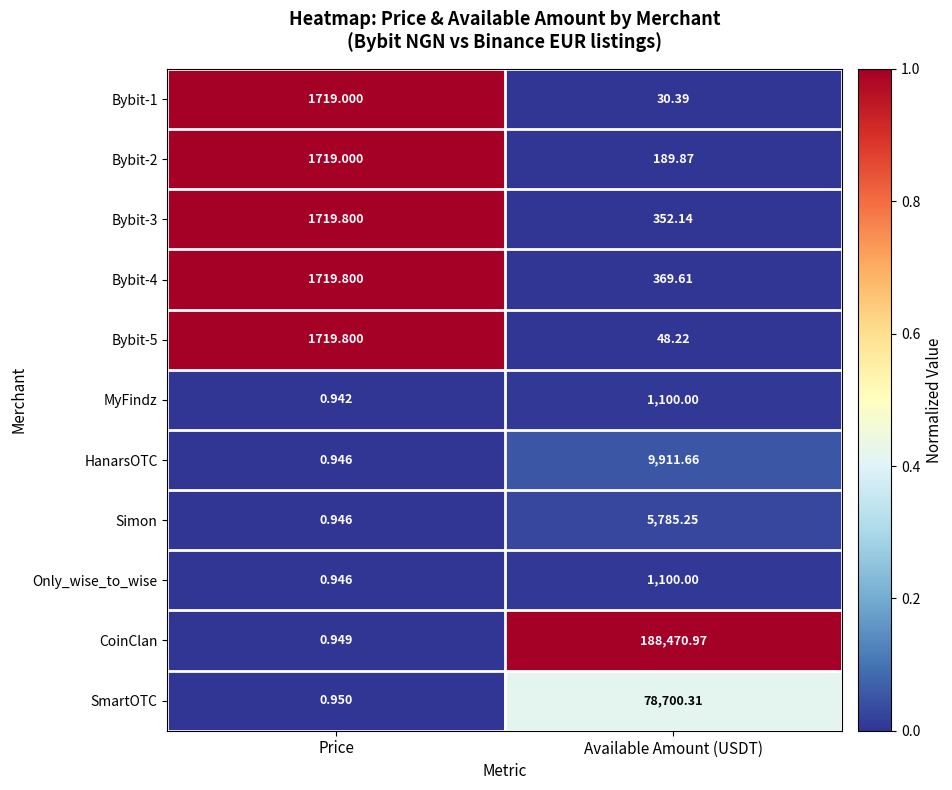

Which category has the highest value across all series?

Available Amount (USDT)